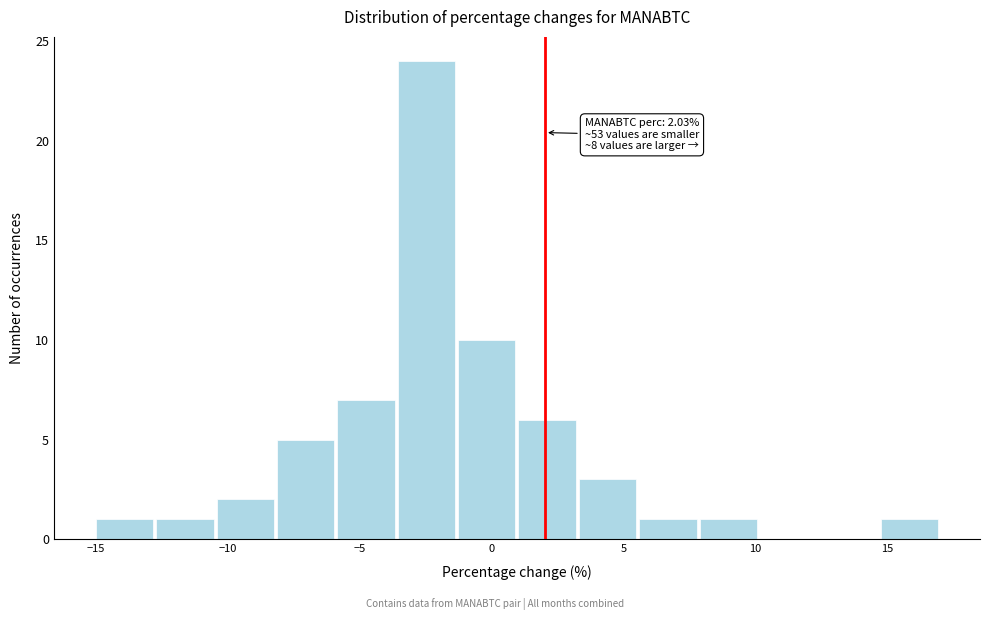

Over which range of the x-axis is the bar tallest?

-3.5 to -1.5